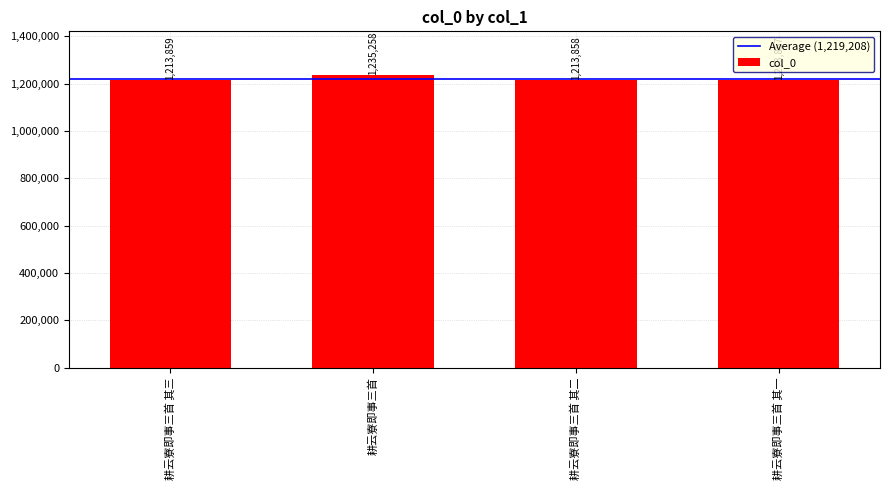

Count the number of categories in the chart.

4